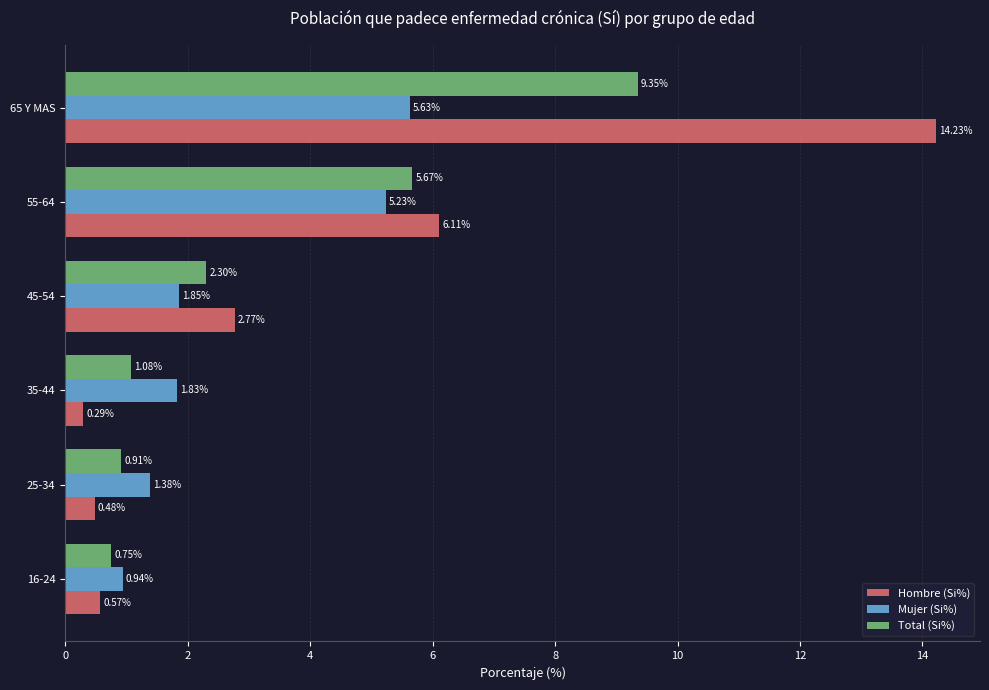

Rank the series at 25-34 from highest to lowest value.

Mujer (Si%), Total (Si%), Hombre (Si%)